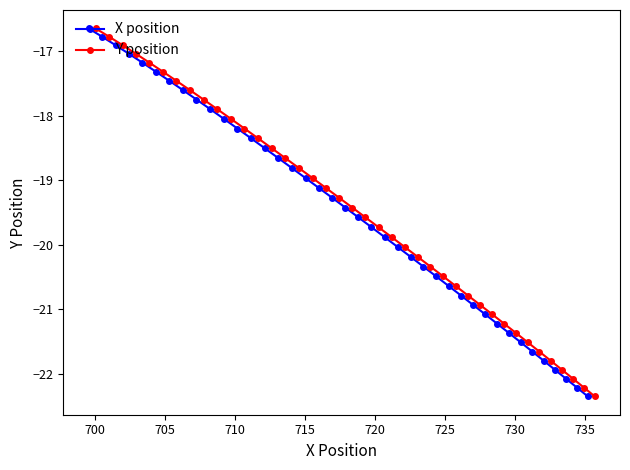

What is the highest value of the X position series?

-16.6